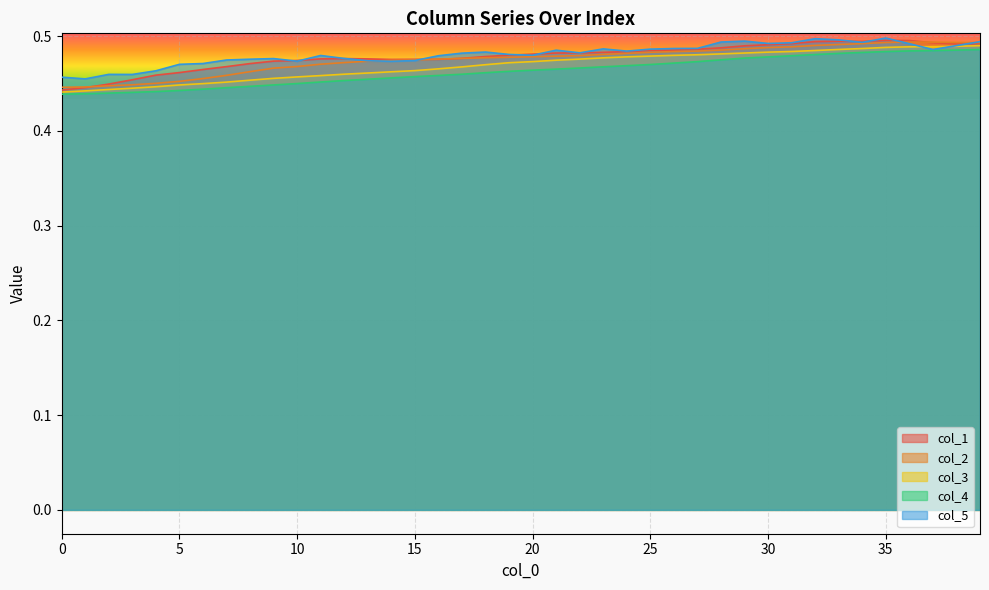

How many lines are shown in the chart?

5